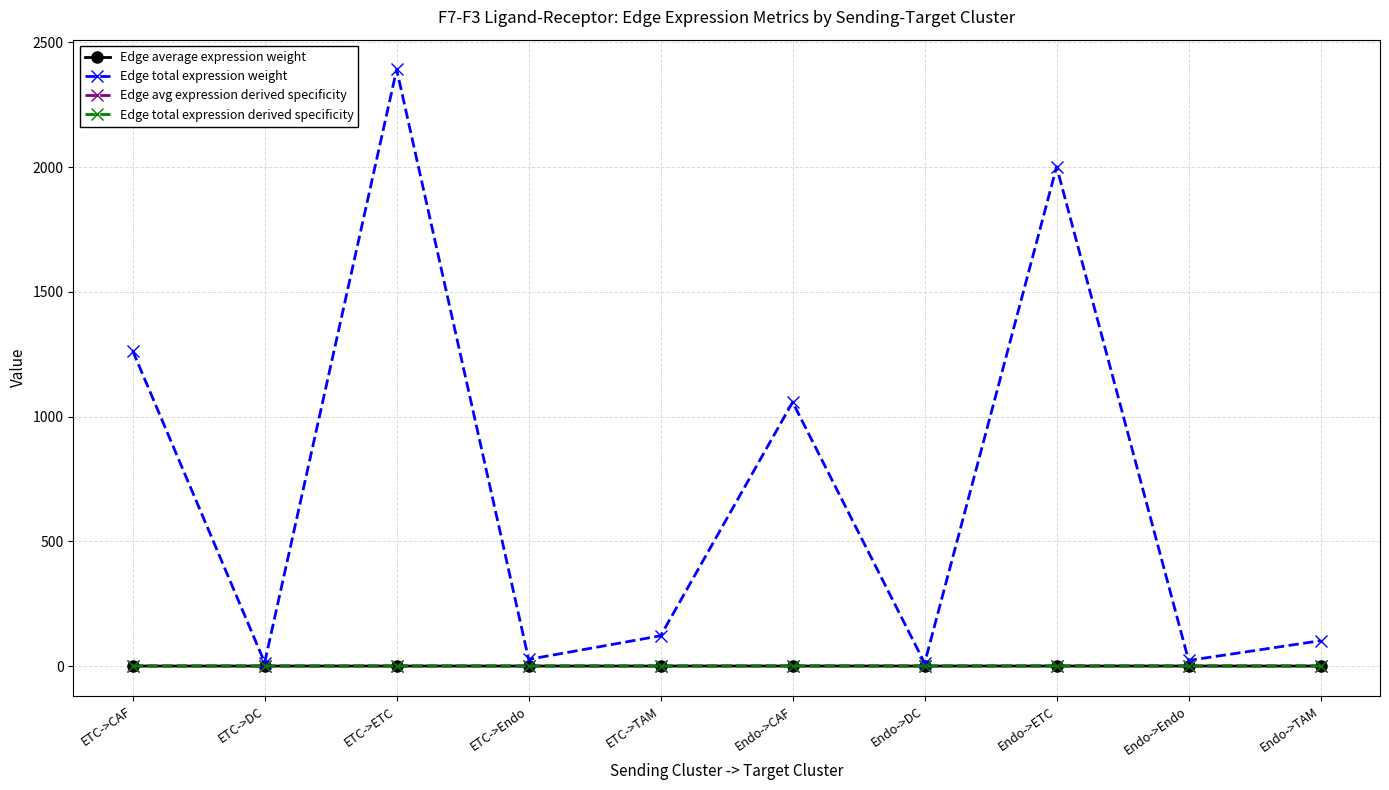

The Edge total expression derived specificity series shows 0.0 at ETC->Endo. True or false?

True